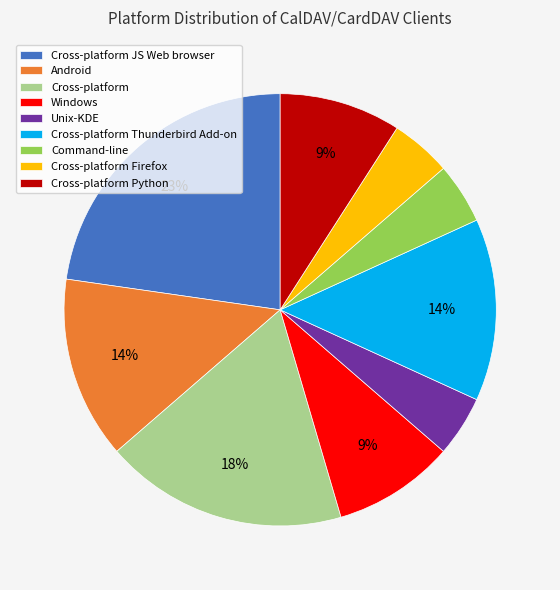

What percentage is the Windows slice, to the nearest percent?

9%